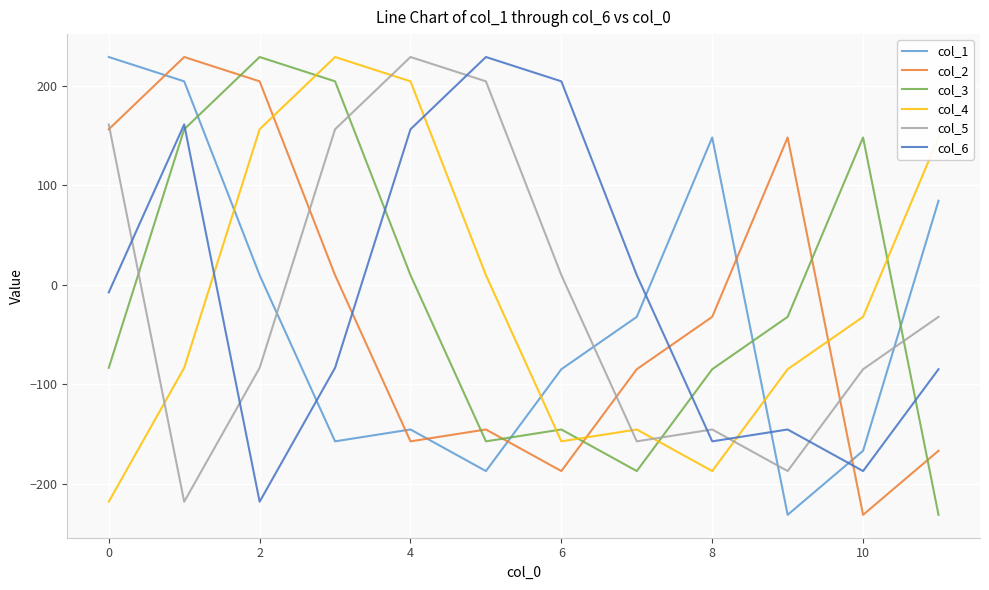

What is the lowest value of the col_3 series?

-231.1